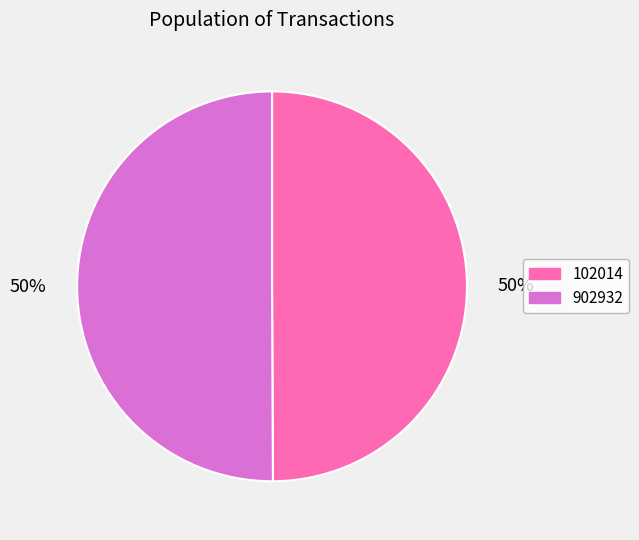

Is it true that 902932 is 50% of the pie?

True